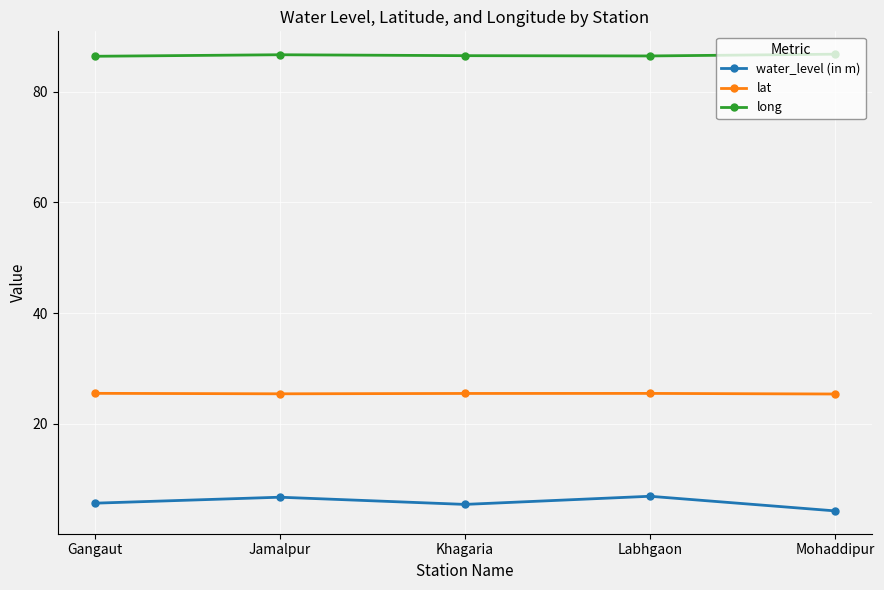

What is the spread (max minus min) of values at Jamalpur?

79.9